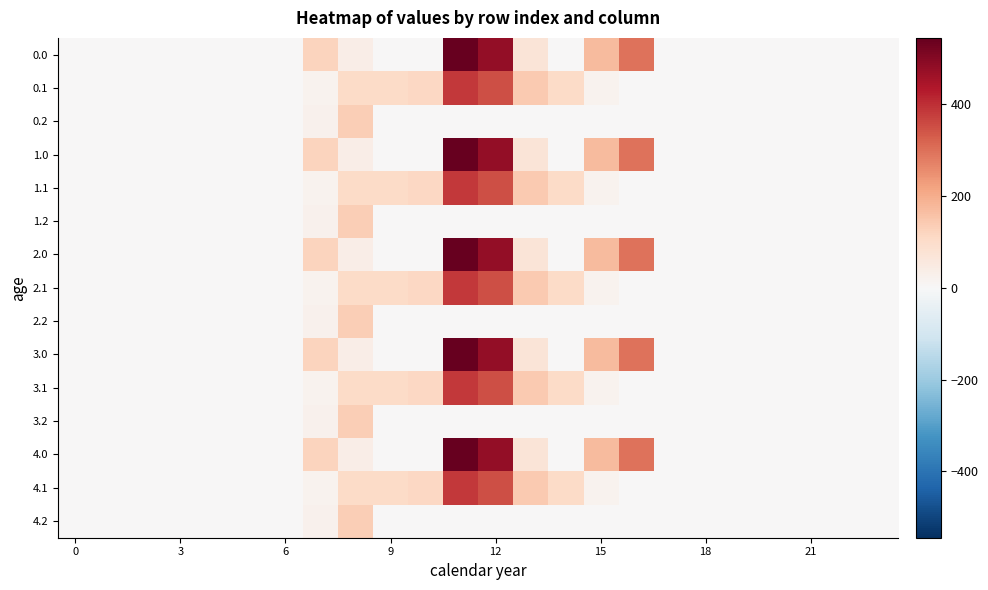

Reading left to right, what are all the values shown in this chart?

0.0: 0.0	0.0	0.0	0.0	0.0	0.0	0.0	120.6	35.0	0.0	0.0	544.3	477.2	70.2	0.3	172.8	294.5	0.0	0.0	0.0	0.0	0.0	0.0	0.0
0.1: 0.0	0.0	0.0	0.0	0.0	0.0	0.0	17.7	102.3	104.8	114.0	384.7	350.8	141.2	105.5	17.3	0.0	0.0	0.0	0.0	0.0	0.0	0.0	0.0
0.2: 0.0	0.0	0.0	0.0	0.0	0.0	0.0	22.3	134.2	0.0	0.0	0.0	0.0	0.0	0.0	0.0	0.0	0.0	0.0	0.0	0.0	0.0	0.0	0.0
1.0: 0.0	0.0	0.0	0.0	0.0	0.0	0.0	120.6	35.0	0.0	0.0	544.3	477.2	70.2	0.3	172.8	294.5	0.0	0.0	0.0	0.0	0.0	0.0	0.0
1.1: 0.0	0.0	0.0	0.0	0.0	0.0	0.0	17.7	102.3	104.8	114.0	384.7	350.8	141.2	105.5	17.3	0.0	0.0	0.0	0.0	0.0	0.0	0.0	0.0
1.2: 0.0	0.0	0.0	0.0	0.0	0.0	0.0	22.3	134.2	0.0	0.0	0.0	0.0	0.0	0.0	0.0	0.0	0.0	0.0	0.0	0.0	0.0	0.0	0.0
2.0: 0.0	0.0	0.0	0.0	0.0	0.0	0.0	120.6	35.0	0.0	0.0	544.3	477.2	70.2	0.3	172.8	294.5	0.0	0.0	0.0	0.0	0.0	0.0	0.0
2.1: 0.0	0.0	0.0	0.0	0.0	0.0	0.0	17.7	102.3	104.8	114.0	384.7	350.8	141.2	105.5	17.3	0.0	0.0	0.0	0.0	0.0	0.0	0.0	0.0
2.2: 0.0	0.0	0.0	0.0	0.0	0.0	0.0	22.3	134.2	0.0	0.0	0.0	0.0	0.0	0.0	0.0	0.0	0.0	0.0	0.0	0.0	0.0	0.0	0.0
3.0: 0.0	0.0	0.0	0.0	0.0	0.0	0.0	120.6	35.0	0.0	0.0	544.3	477.2	70.2	0.3	172.8	294.5	0.0	0.0	0.0	0.0	0.0	0.0	0.0
3.1: 0.0	0.0	0.0	0.0	0.0	0.0	0.0	17.7	102.3	104.8	114.0	384.7	350.8	141.2	105.5	17.3	0.0	0.0	0.0	0.0	0.0	0.0	0.0	0.0
3.2: 0.0	0.0	0.0	0.0	0.0	0.0	0.0	22.3	134.2	0.0	0.0	0.0	0.0	0.0	0.0	0.0	0.0	0.0	0.0	0.0	0.0	0.0	0.0	0.0
4.0: 0.0	0.0	0.0	0.0	0.0	0.0	0.0	120.6	35.0	0.0	0.0	544.3	477.2	70.2	0.3	172.8	294.5	0.0	0.0	0.0	0.0	0.0	0.0	0.0
4.1: 0.0	0.0	0.0	0.0	0.0	0.0	0.0	17.7	102.3	104.8	114.0	384.7	350.8	141.2	105.5	17.3	0.0	0.0	0.0	0.0	0.0	0.0	0.0	0.0
4.2: 0.0	0.0	0.0	0.0	0.0	0.0	0.0	22.3	134.2	0.0	0.0	0.0	0.0	0.0	0.0	0.0	0.0	0.0	0.0	0.0	0.0	0.0	0.0	0.0